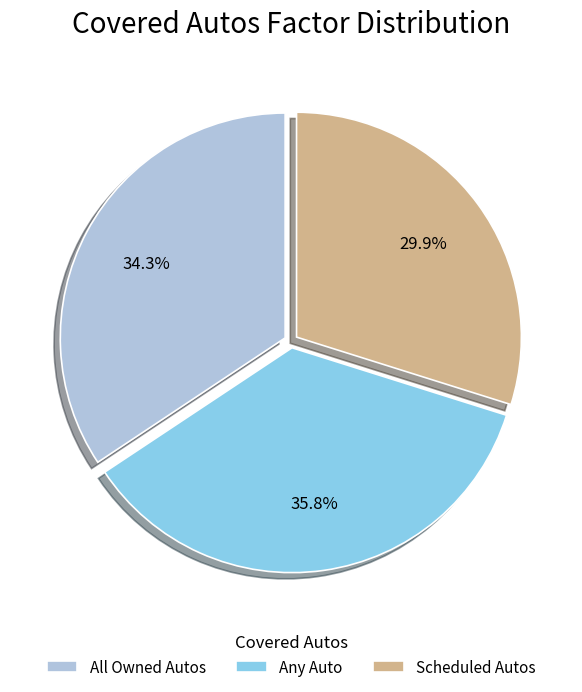

To the nearest percent, what is the average slice percentage?

33%